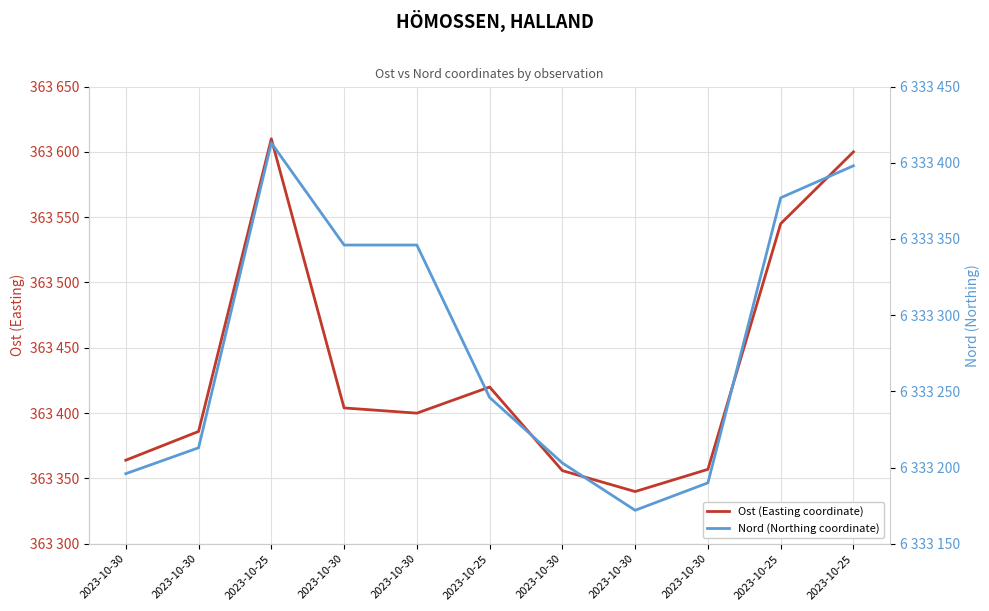

Rank the series by their average value, from lowest to highest.

Ost (Easting coordinate), Nord (Northing coordinate)